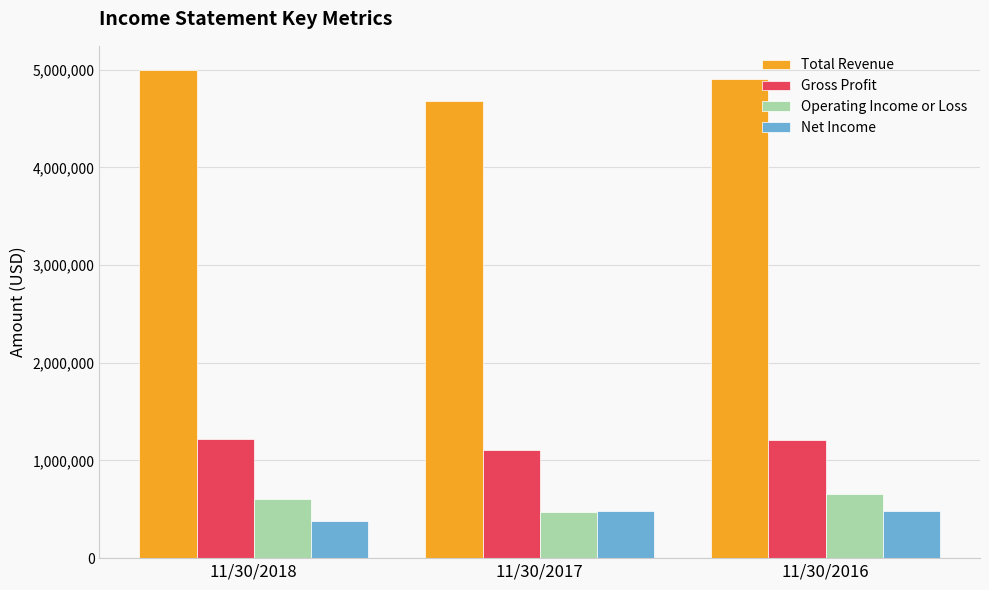

How many data points in Total Revenue are less than 4907475?

1